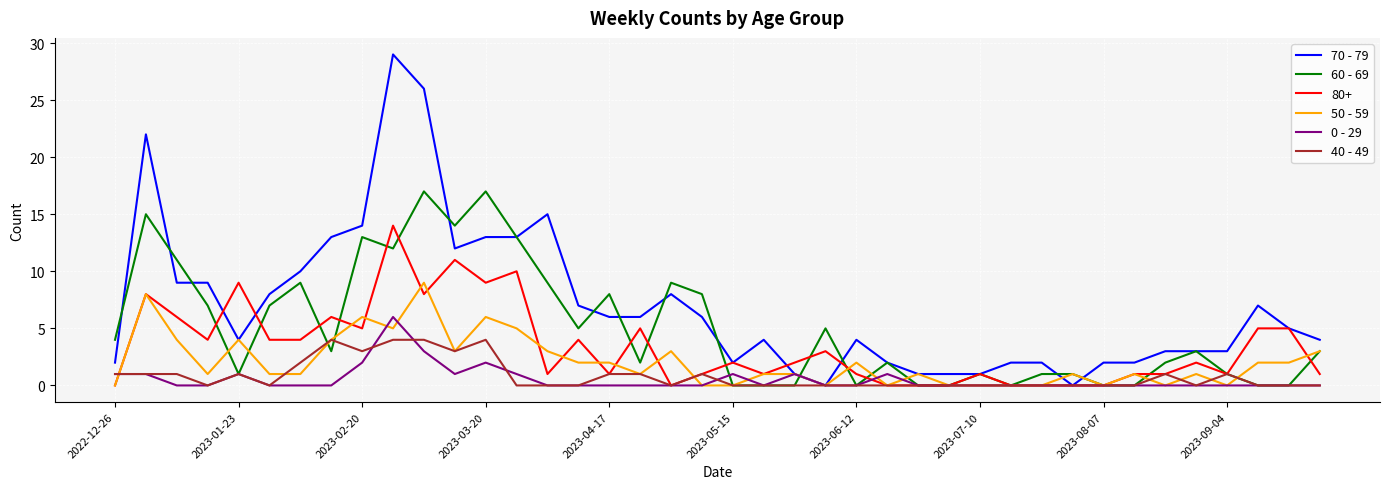

Does the chart have visible grid lines?

Yes